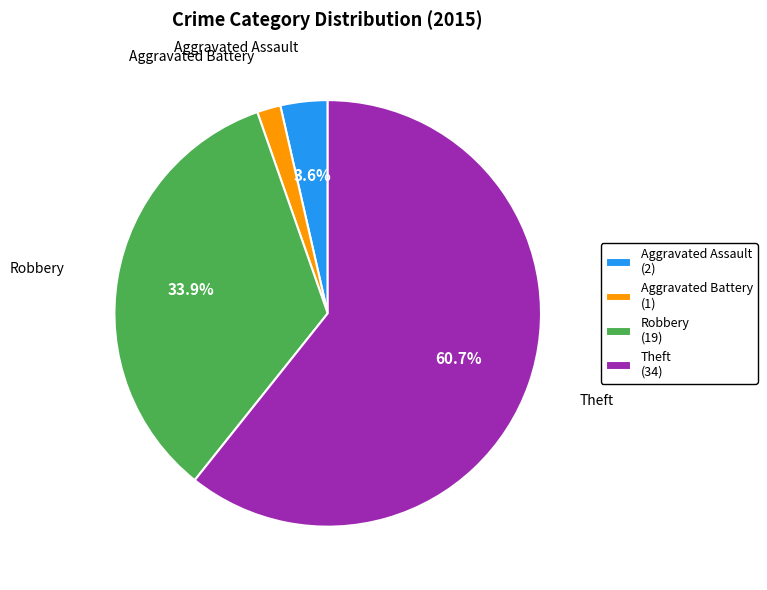

Does Aggravated Assault represent more than half of the total?

No